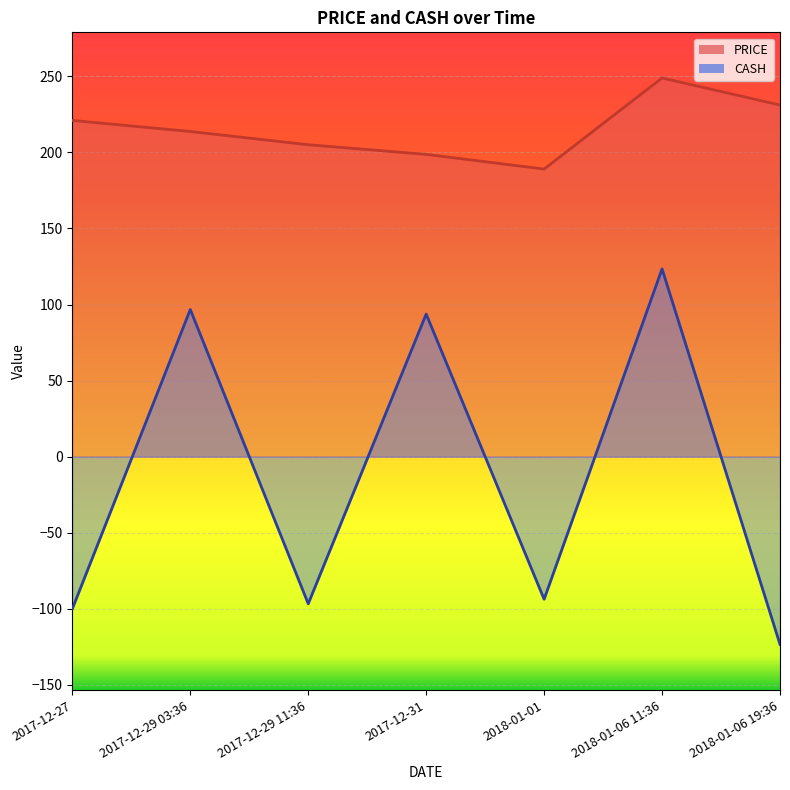

Reading right to left, transcribe all the data shown in this chart.

PRICE: 231.1	248.9	189.0	198.7	205.0	213.7	221.0
CASH: -123.4	123.4	-93.7	93.7	-96.7	96.7	-100.0